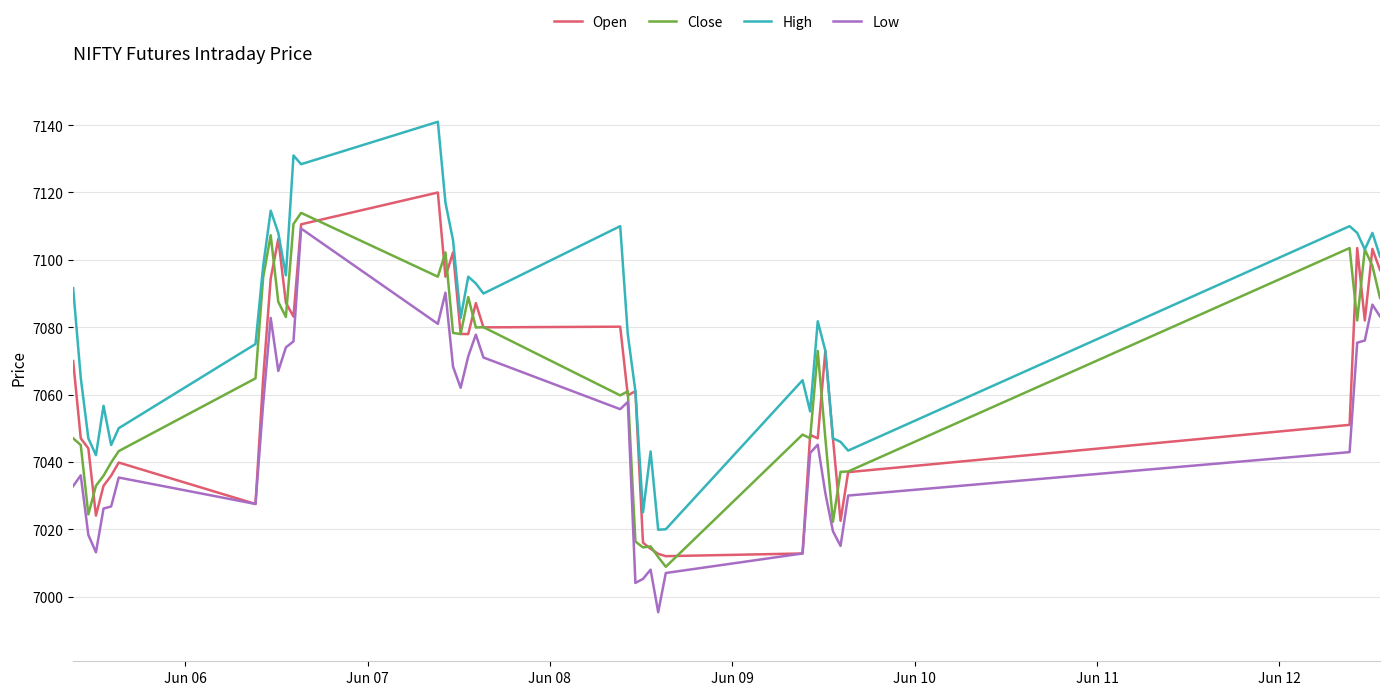

How many values in the Open series exceed 7064?

20